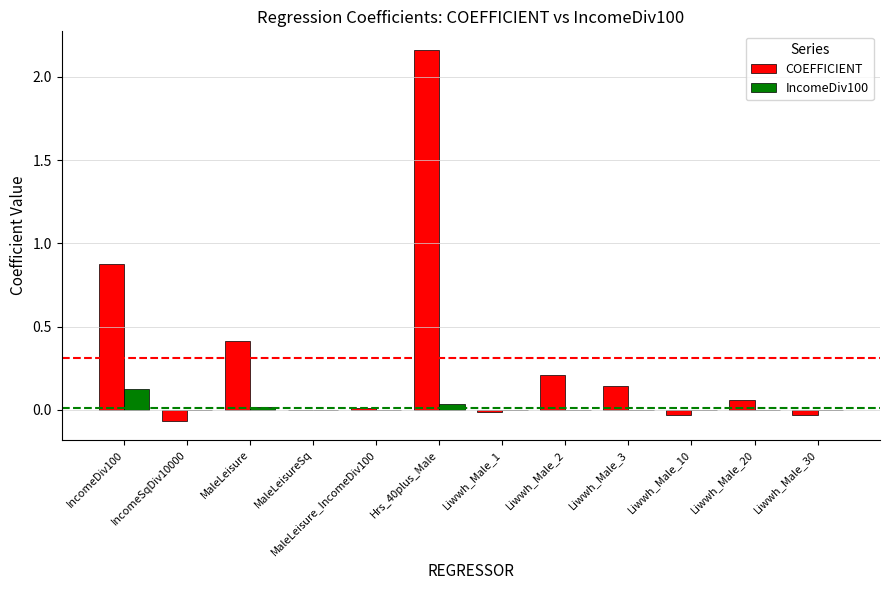

At which category is the sum across all series the highest?

Hrs_40plus_Male